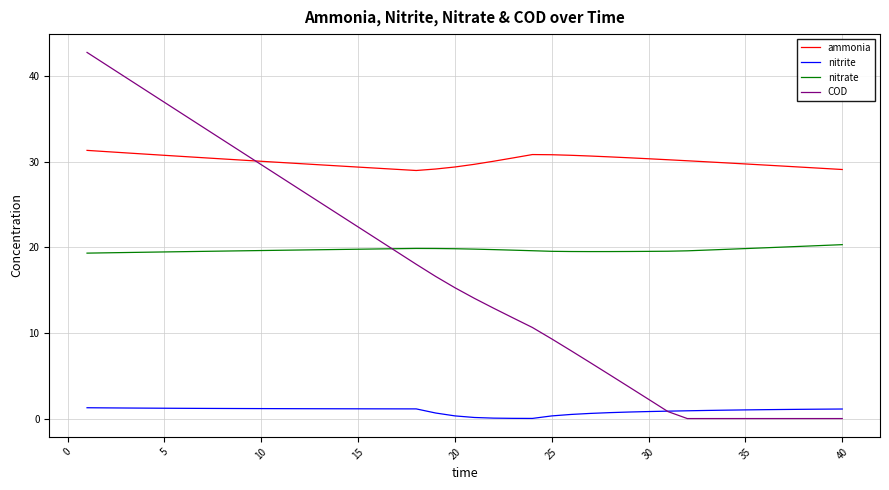

True or false: nitrate and ammonia intersect in this chart.

False